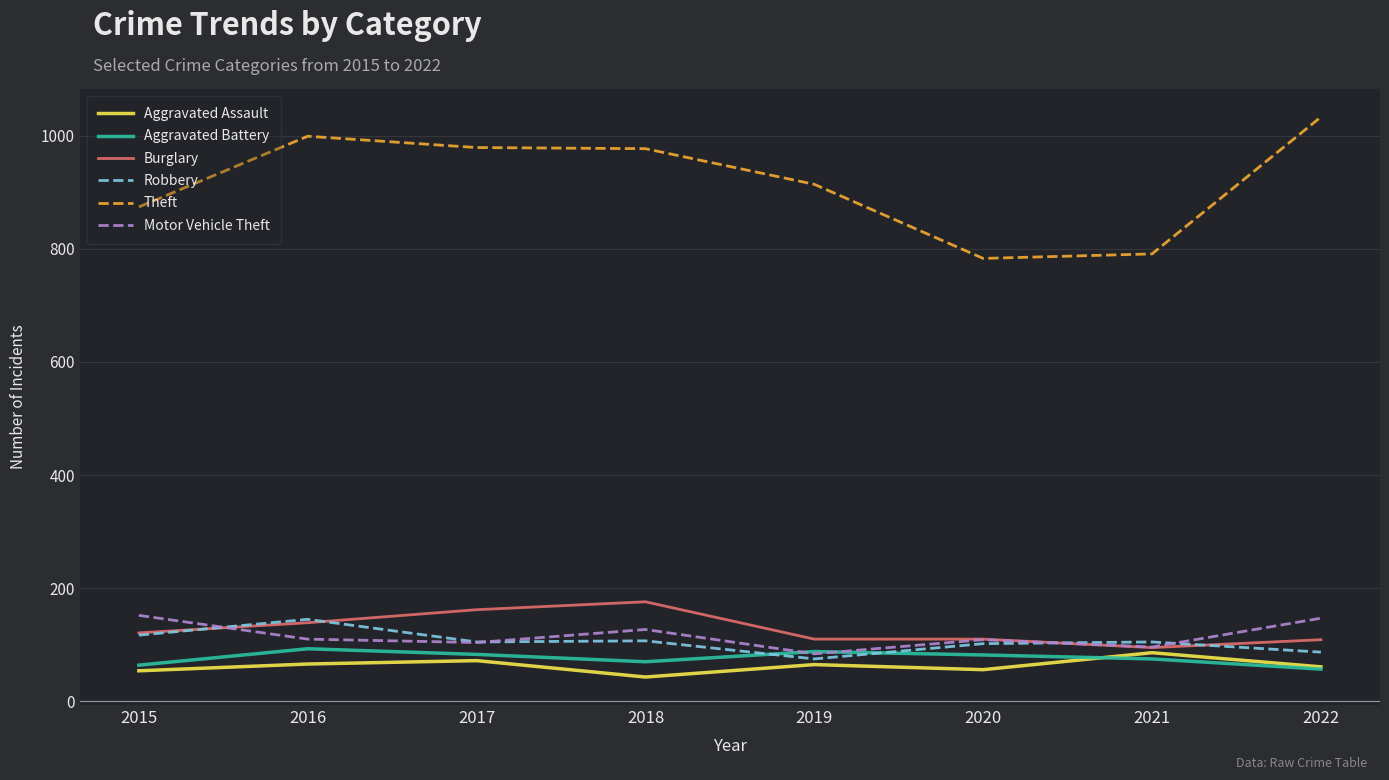

What is the average value of the Burglary series?

128